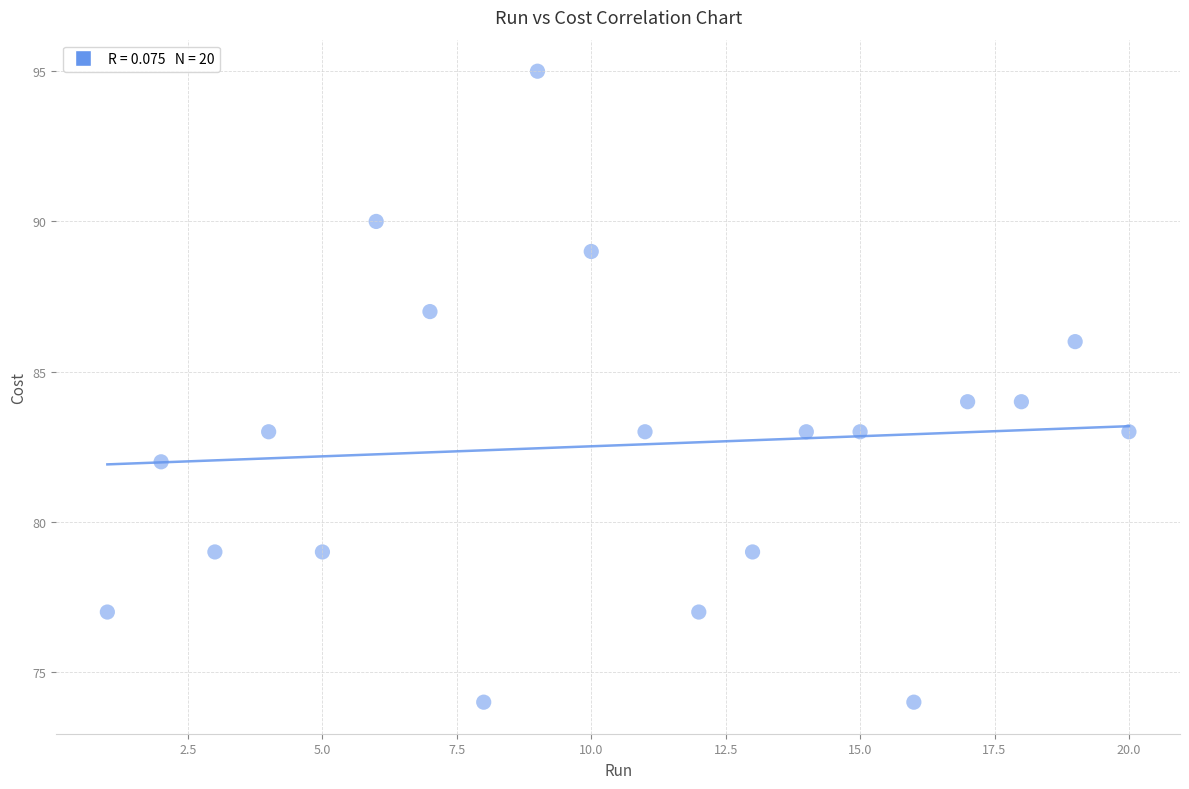

What is the range of X values (max minus min)?

19.0